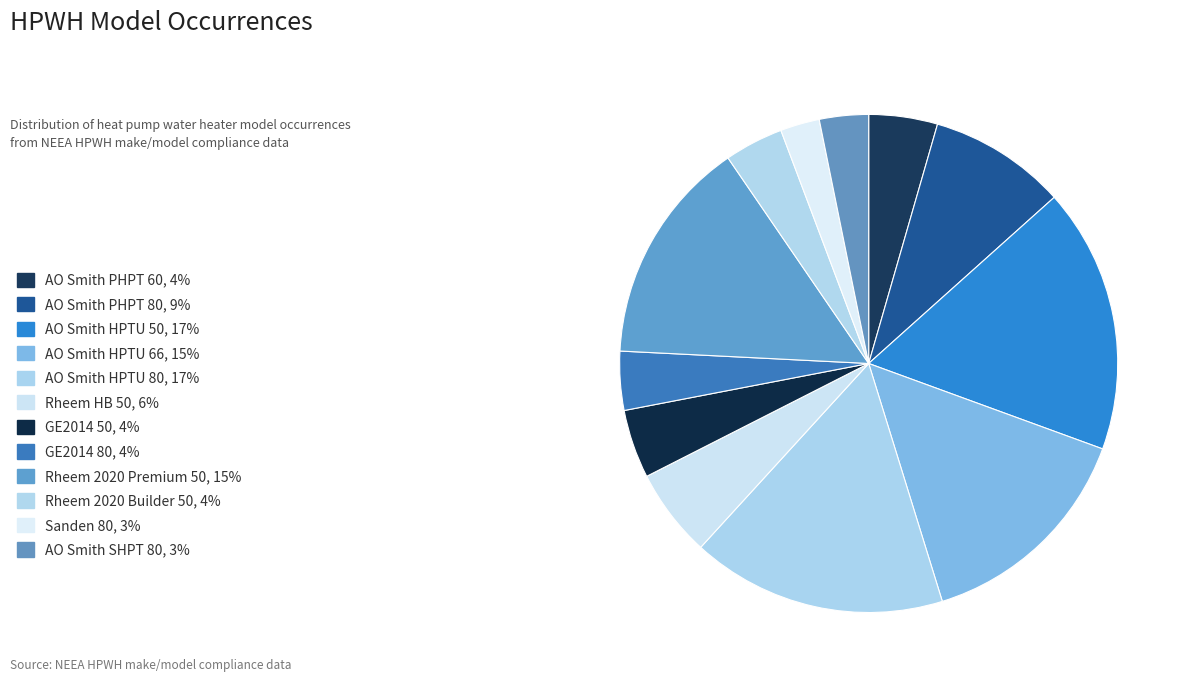

Count the number of slices in the pie.

12